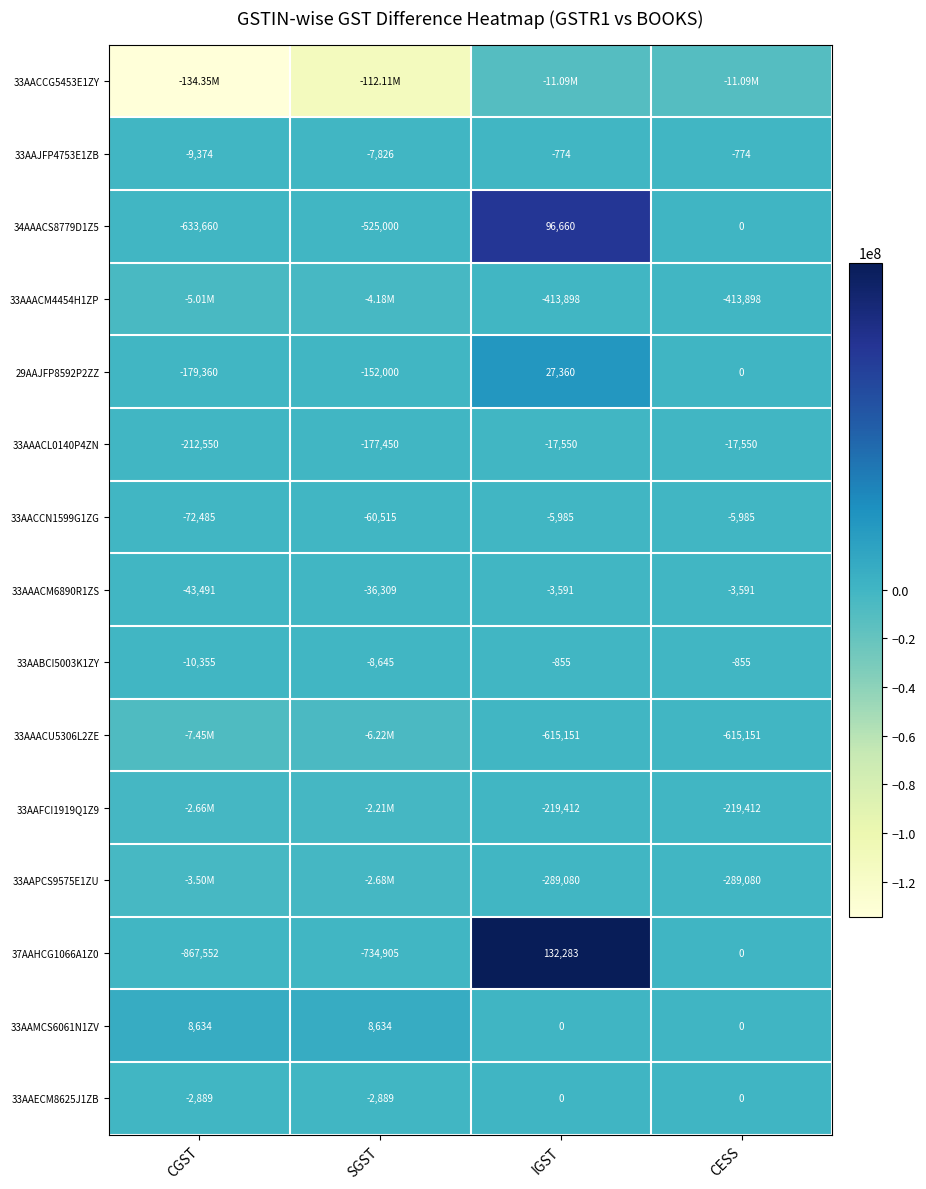

Count the number of categories in the chart.

4